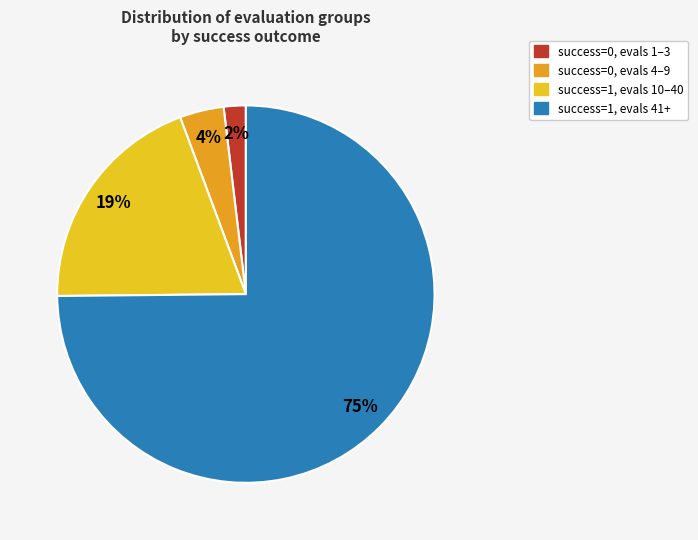

Does success=0, evals 4–9 account for over 50% of the chart?

No